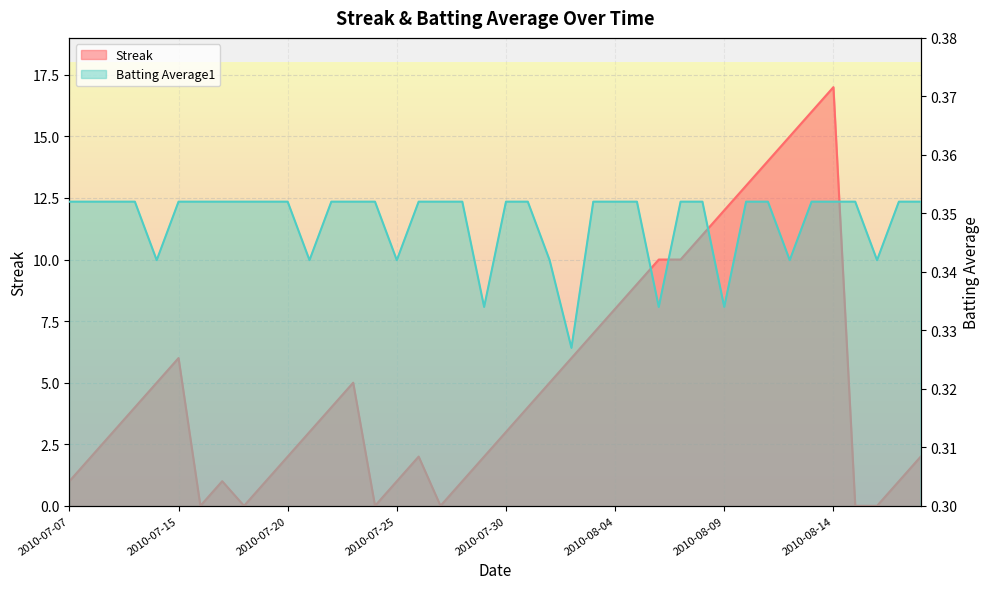

Where is the first local minimum for Batting Average1?

2010-07-11